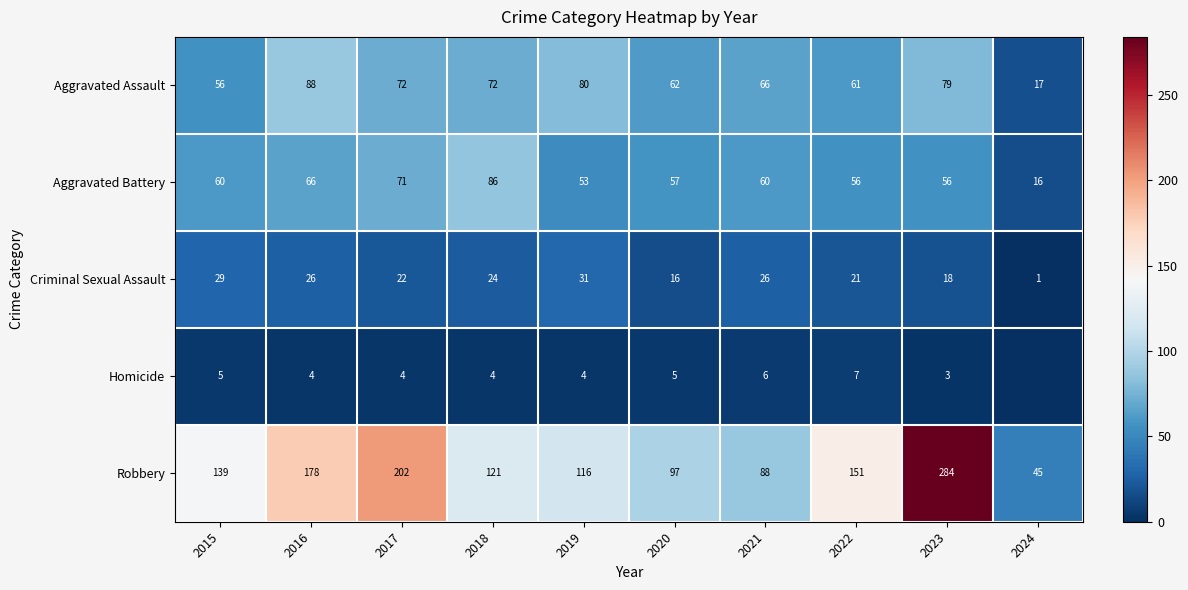

What is the spread (max minus min) of values at 2016?

174